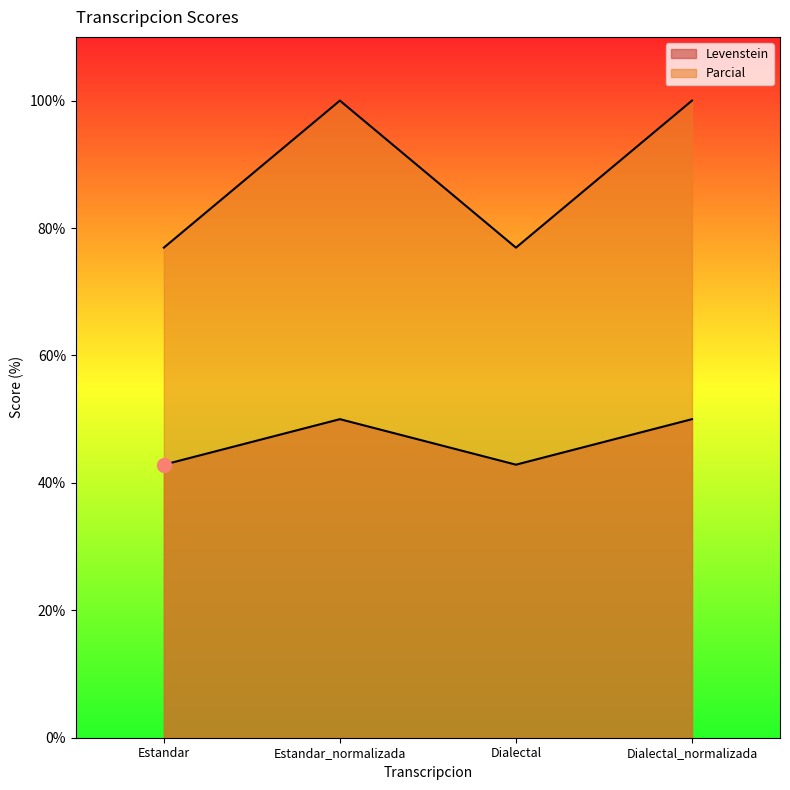

At which label does Parcial reach its peak?

Estandar_normalizada